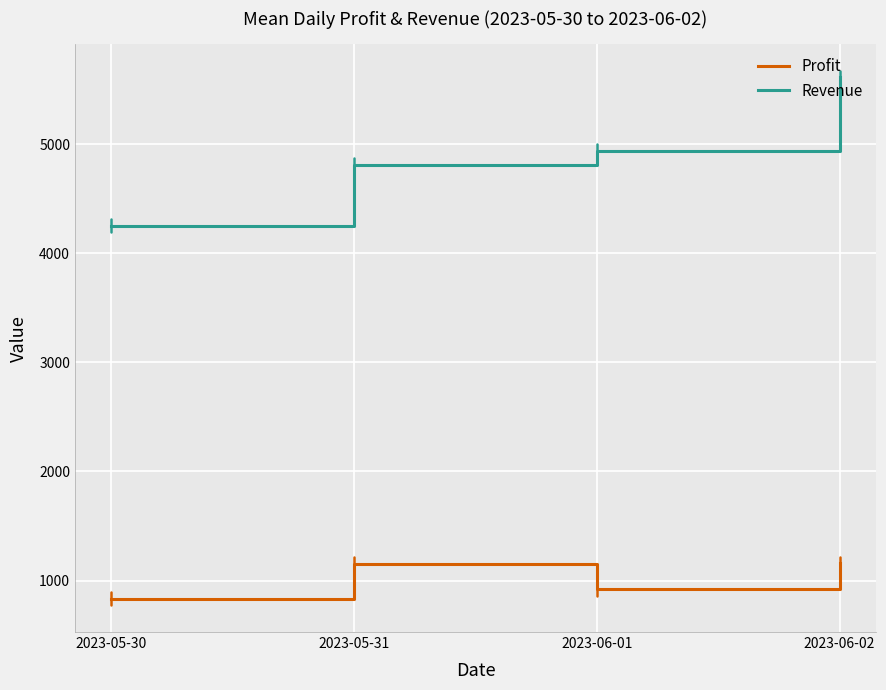

List the series in order of their overall mean, lowest first.

Profit, Revenue